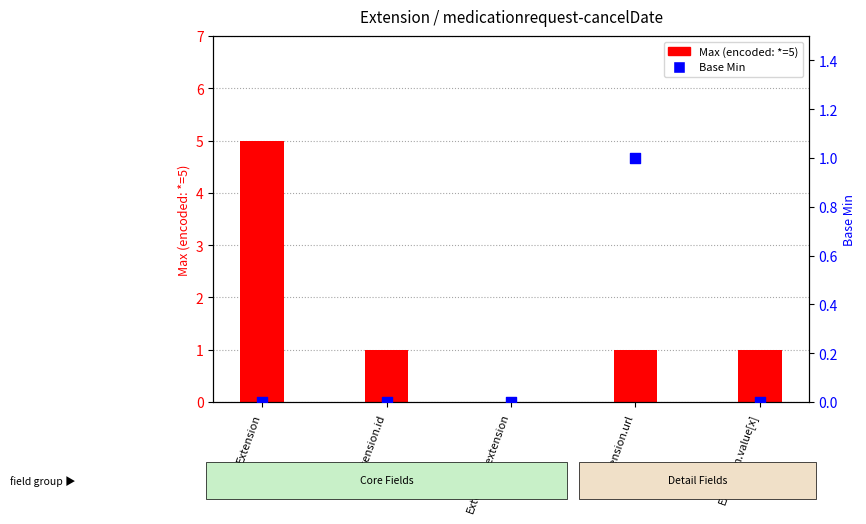

Which series contains the lowest Y value?

Max (encoded: *=5)